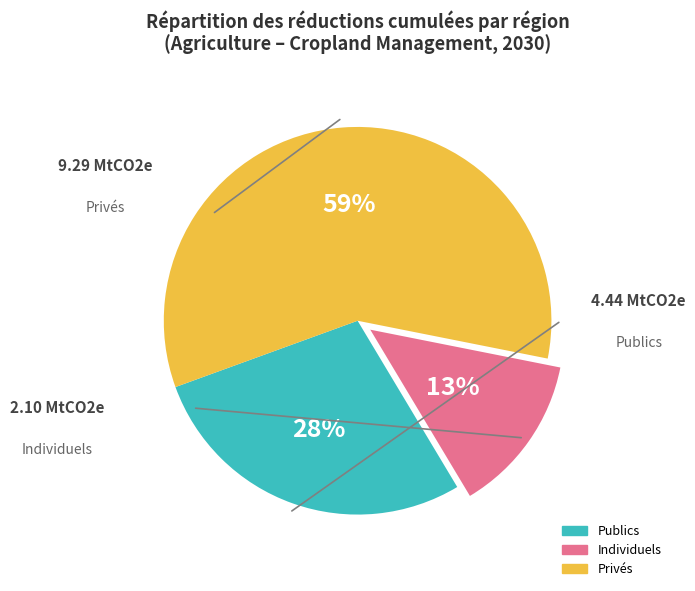

Is there a majority slice in this chart?

Yes